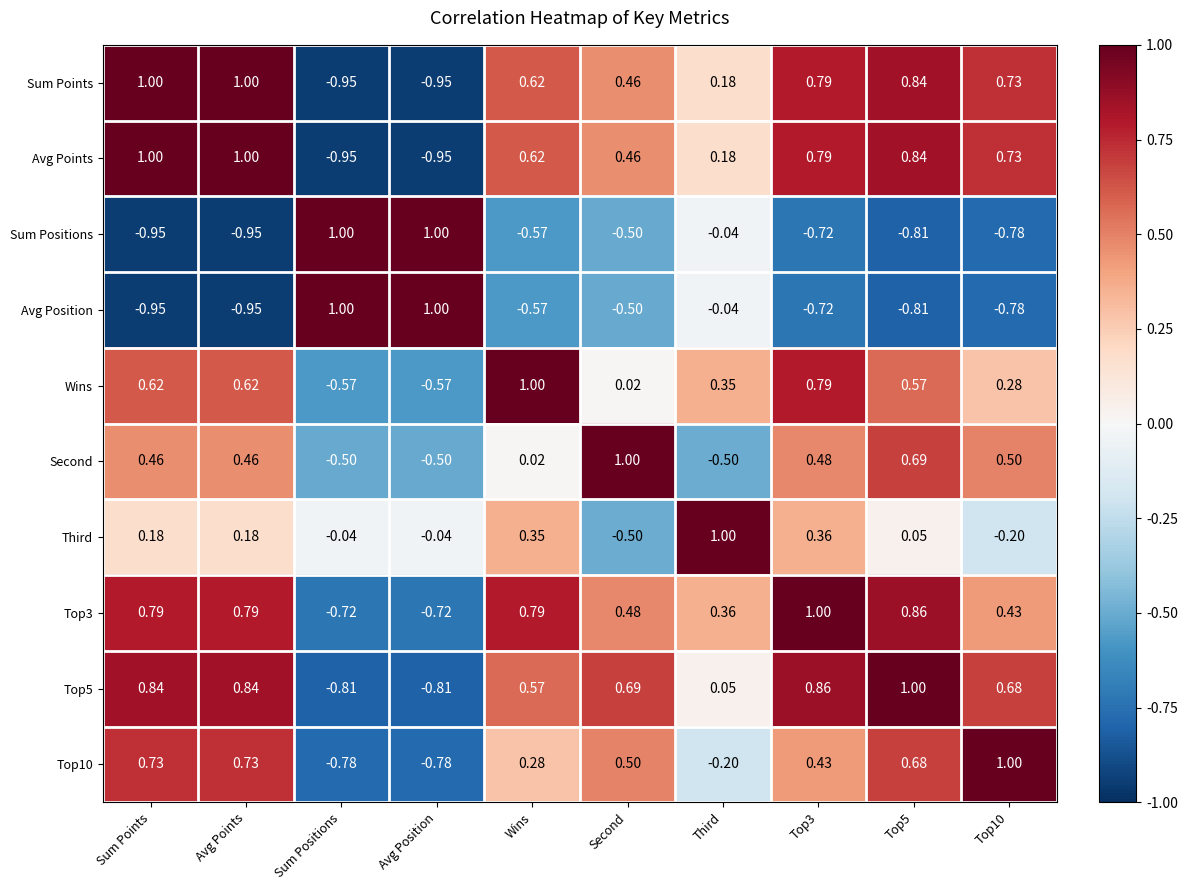

Which category has the highest value in the Second series?

Second